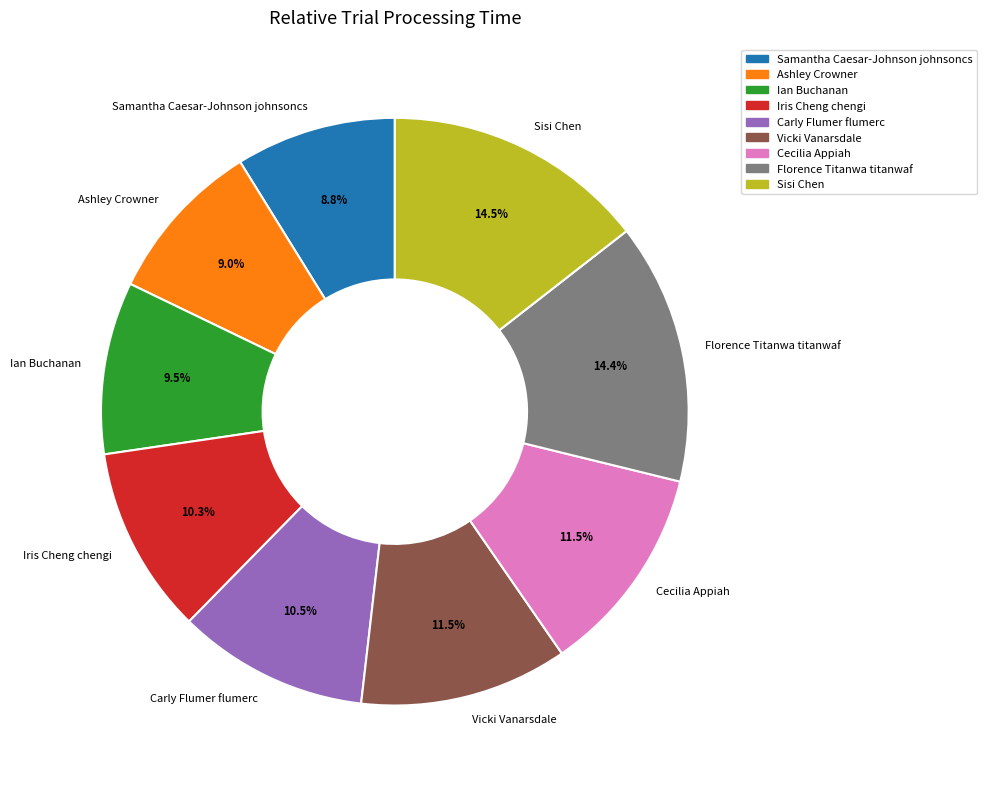

To the nearest percent, what is the average slice percentage?

11%